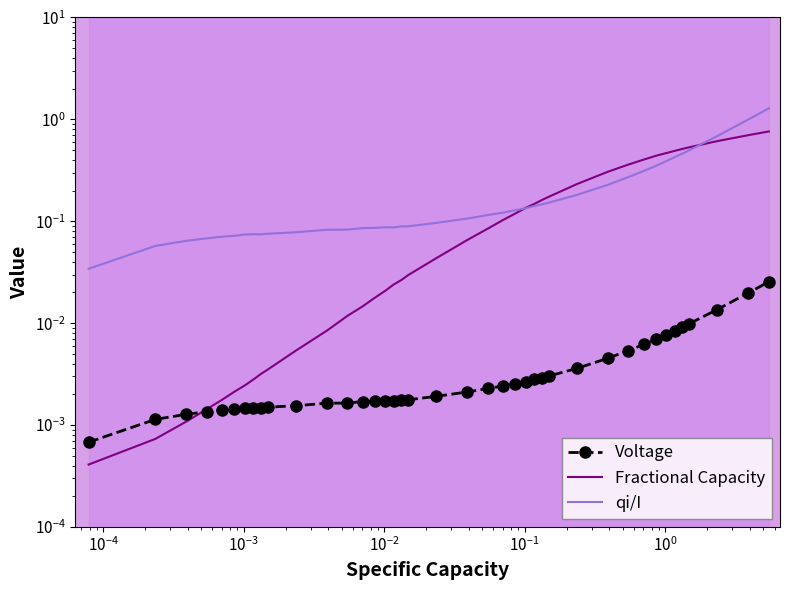

True or false: Voltage has a value of 0.0 at 11.

False